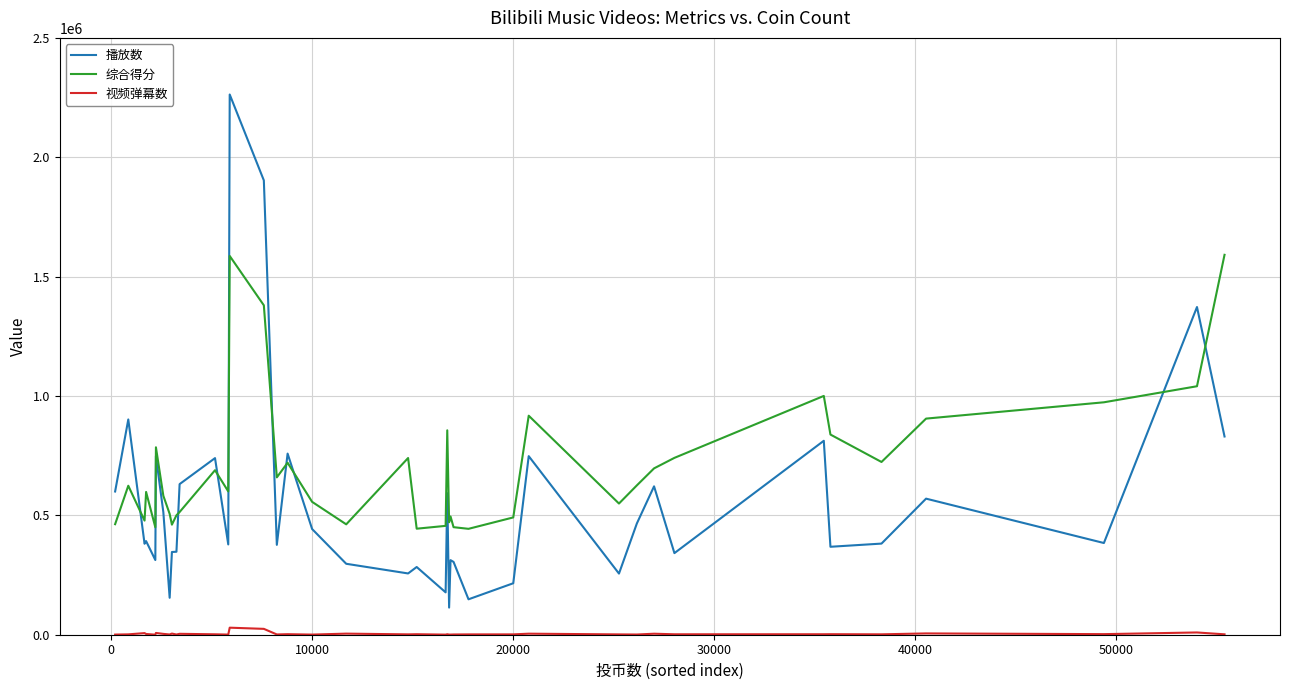

Which series has the widest spread of values?

播放数